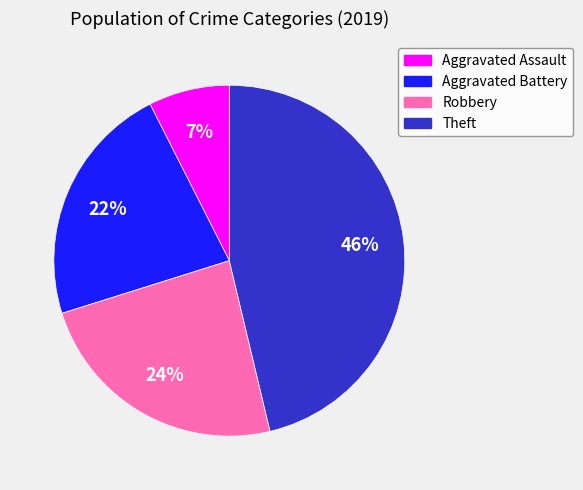

True or false: Theft accounts for 34% of the total.

False